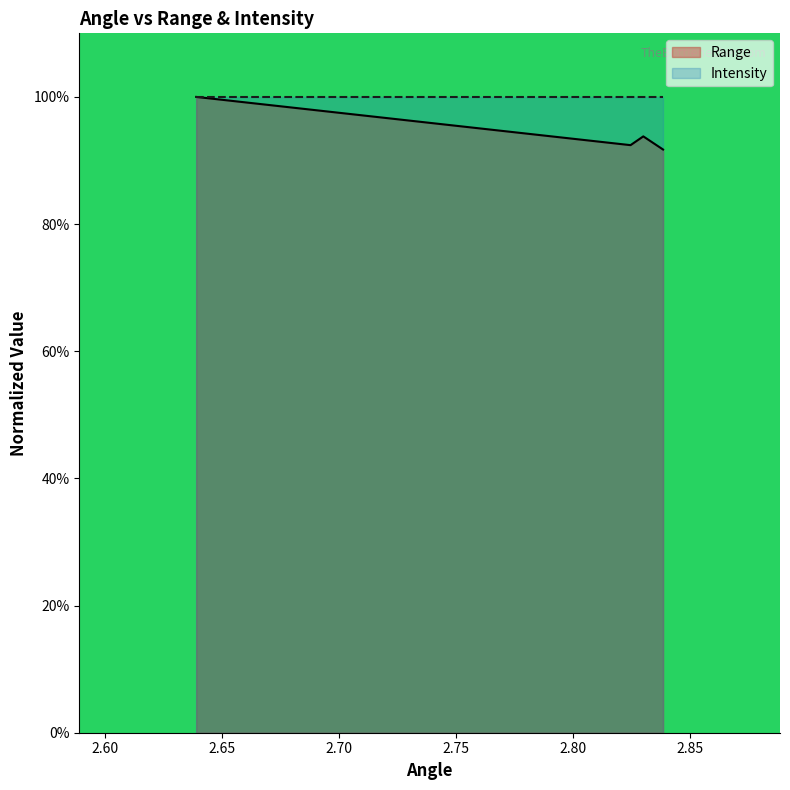

What is the value of the 1st point from the left?

1.0